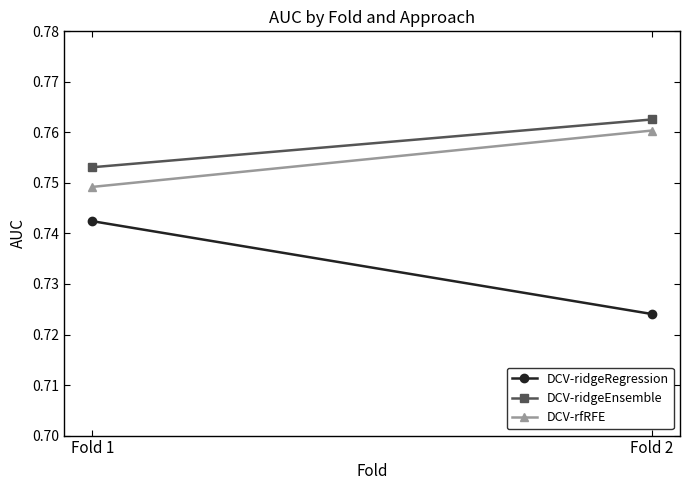

What is the sum of all DCV-ridgeEnsemble values?

1.5